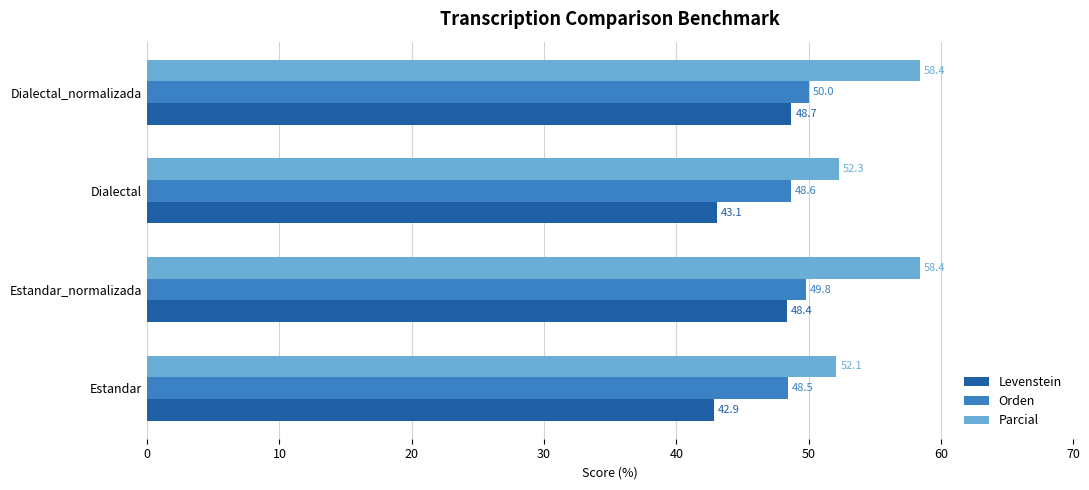

Count the Orden values in the range 48 to 50.

4